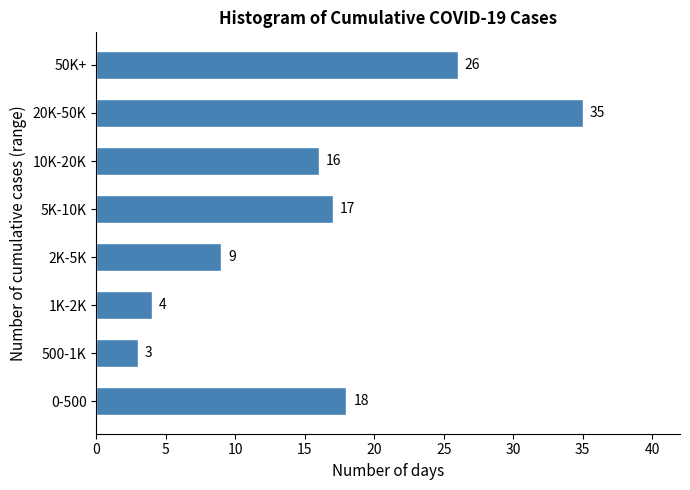

Reading top to bottom, what are all the values shown in this chart?

50K+=26	20K-50K=35	10K-20K=16	5K-10K=17	2K-5K=9	1K-2K=4	500-1K=3	0-500=18